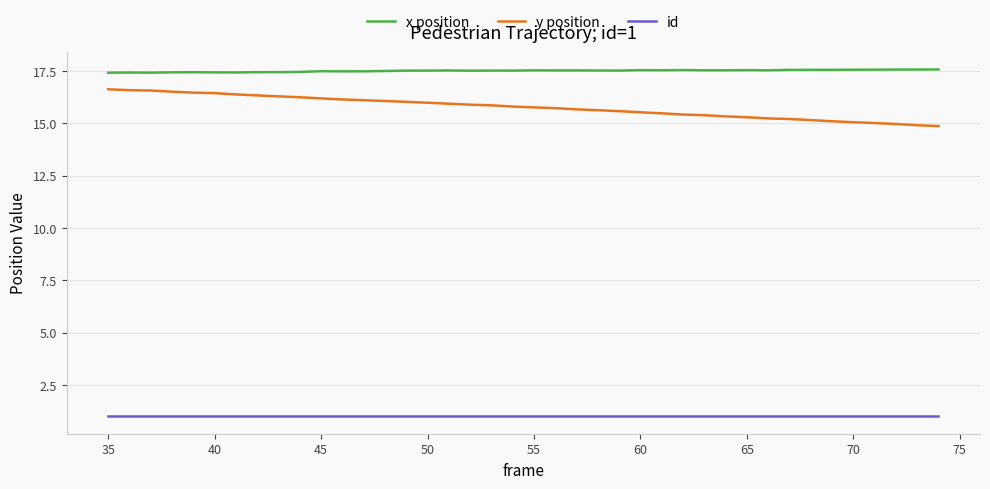

Which series has the largest total across all categories?

x position